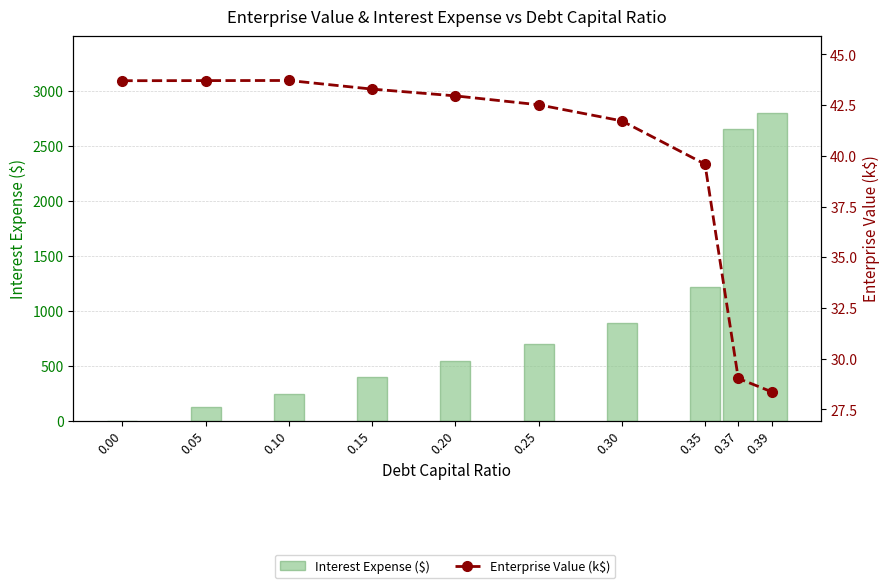

What is the average value of the Enterprise Value (k$) series?

39.9